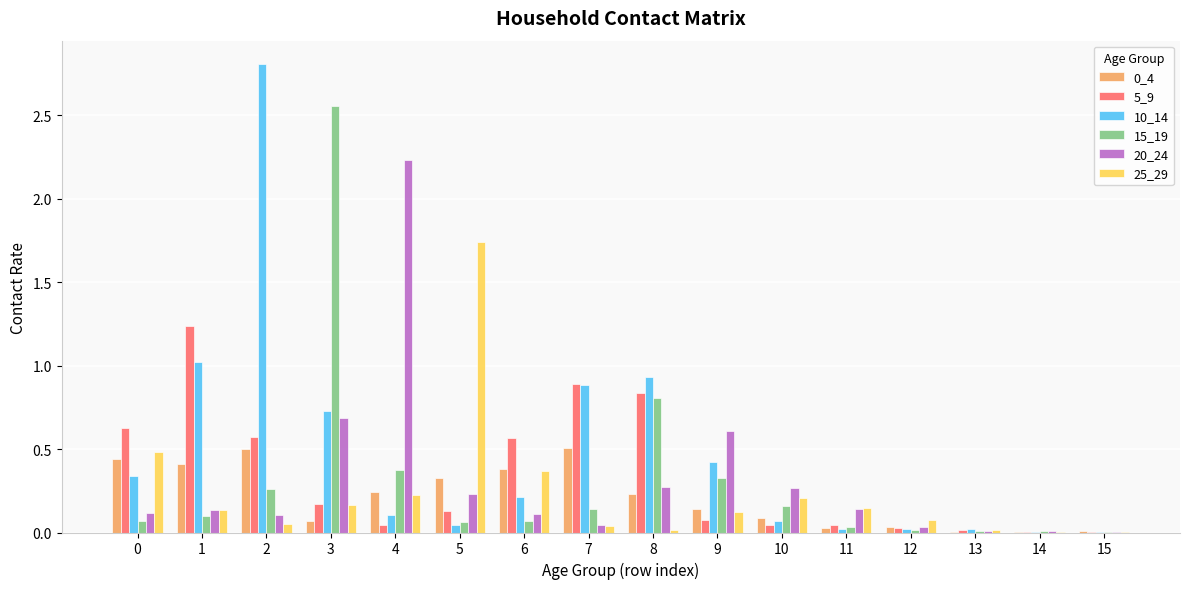

Is the value of 10_14 at 5 greater than the value of 0_4 at 0?

No